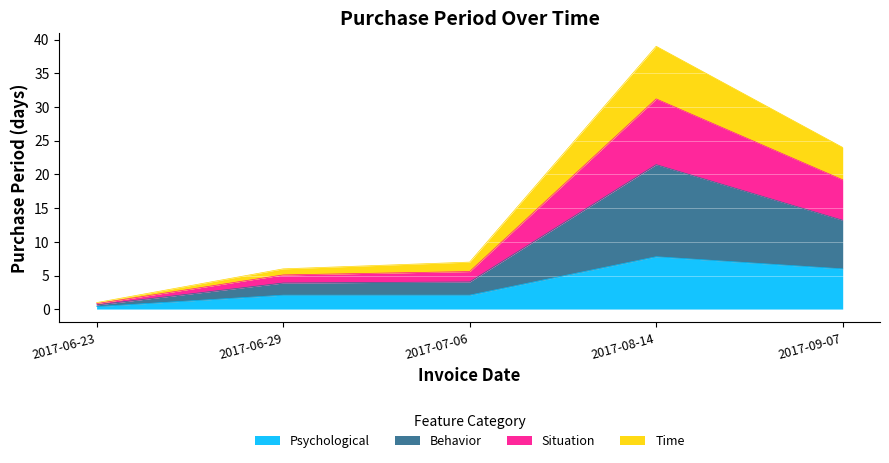

True or false: the data shows 9.4 at 2017-07-06.

False